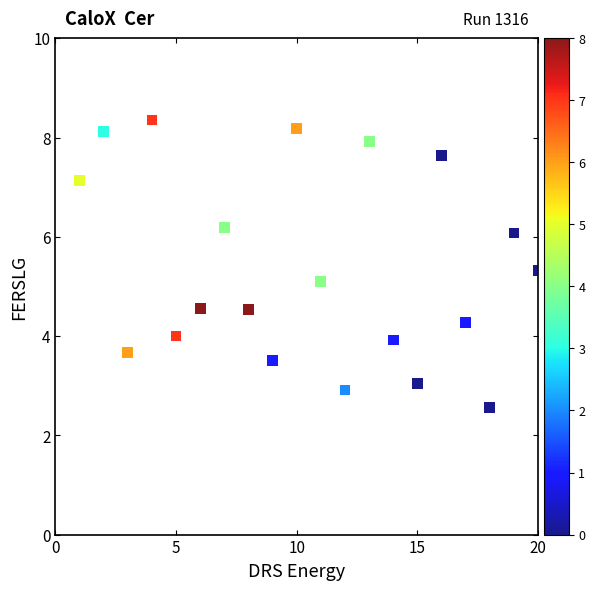

What is the range of X values (max minus min)?

19.0